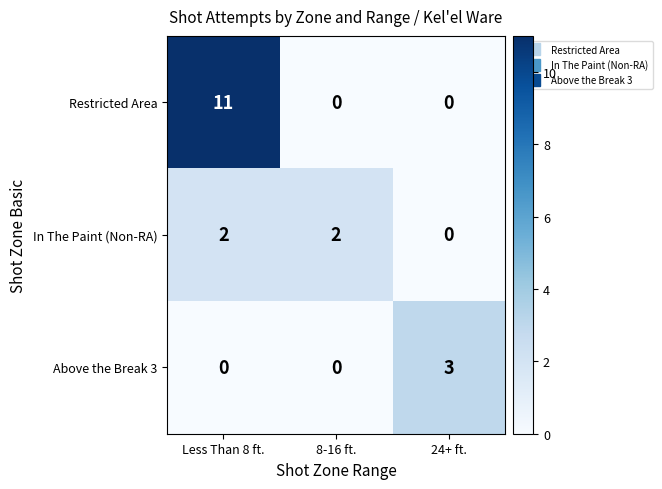

The value of Above the Break 3 at Less Than 8 ft. is 1. True or false?

False